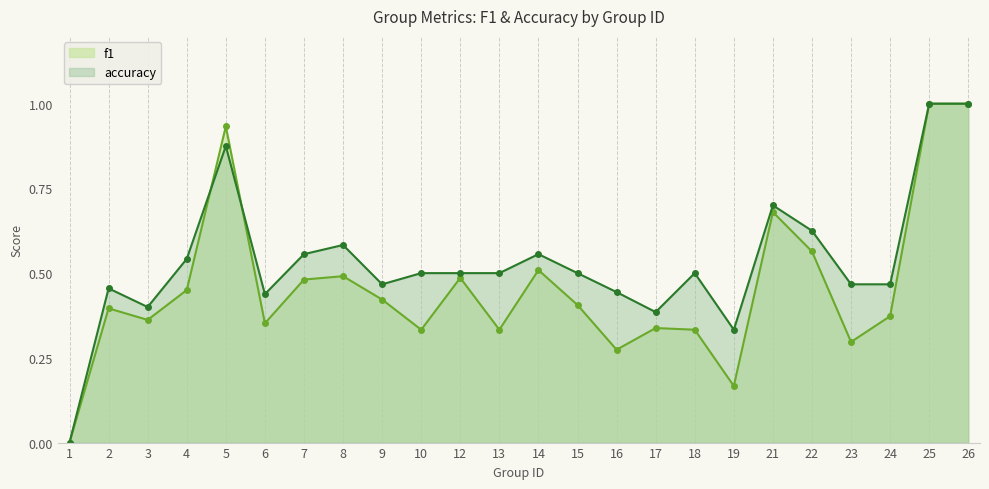

Is the value of f1 at 13 greater than the value of accuracy at 6?

No